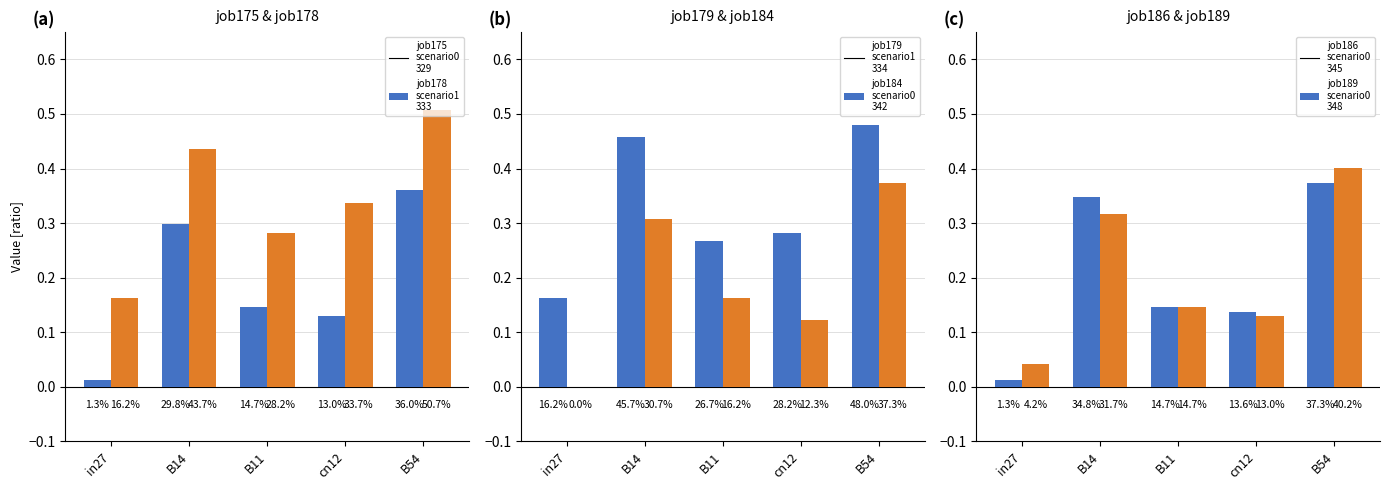

What is the label of the 1st bar from the right?

B54